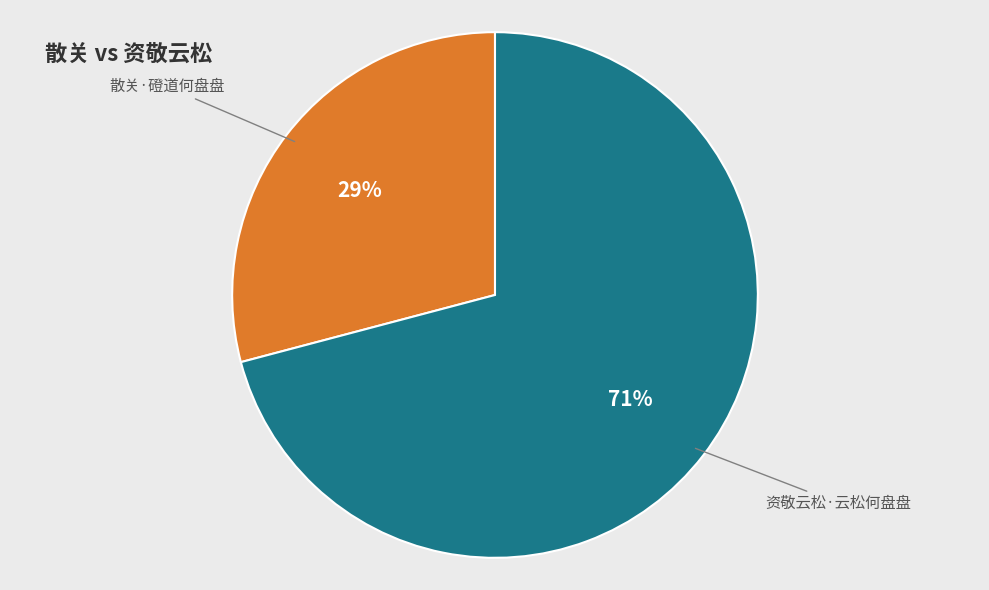

How many segments does this pie chart have?

2